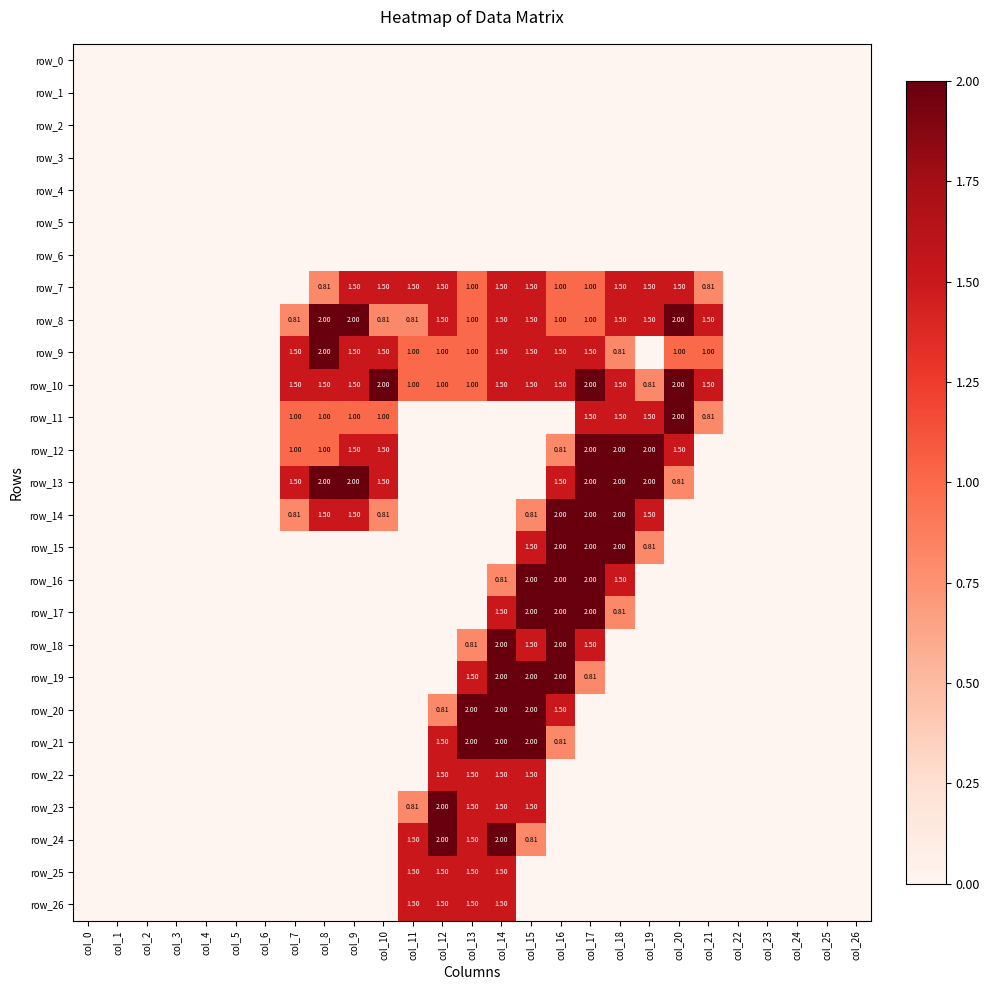

At which label does row_26 reach its peak?

col_11